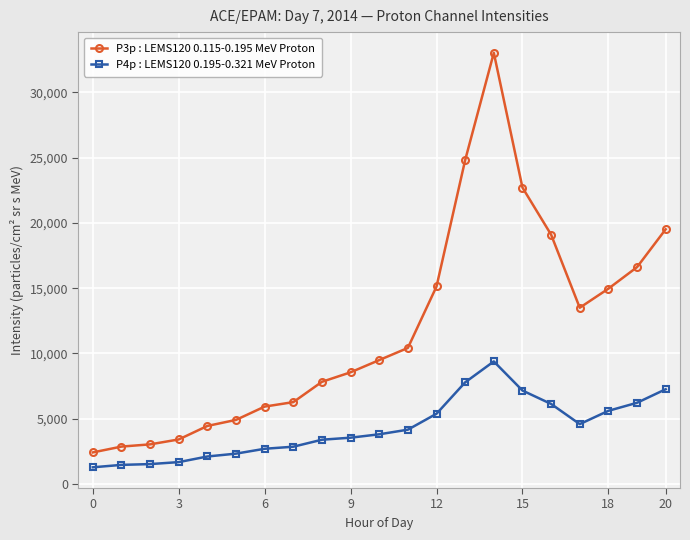

Rank the series by their average value, from highest to lowest.

P3p : LEMS120 0.115-0.195 MeV Proton, P4p : LEMS120 0.195-0.321 MeV Proton